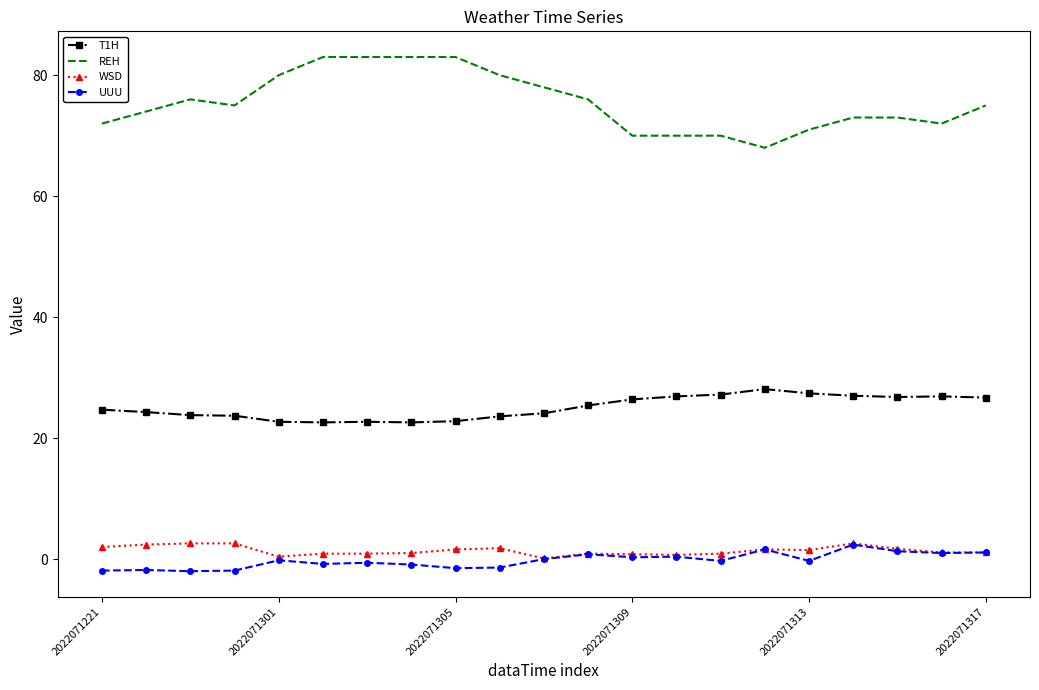

Which series has the widest spread of values?

REH